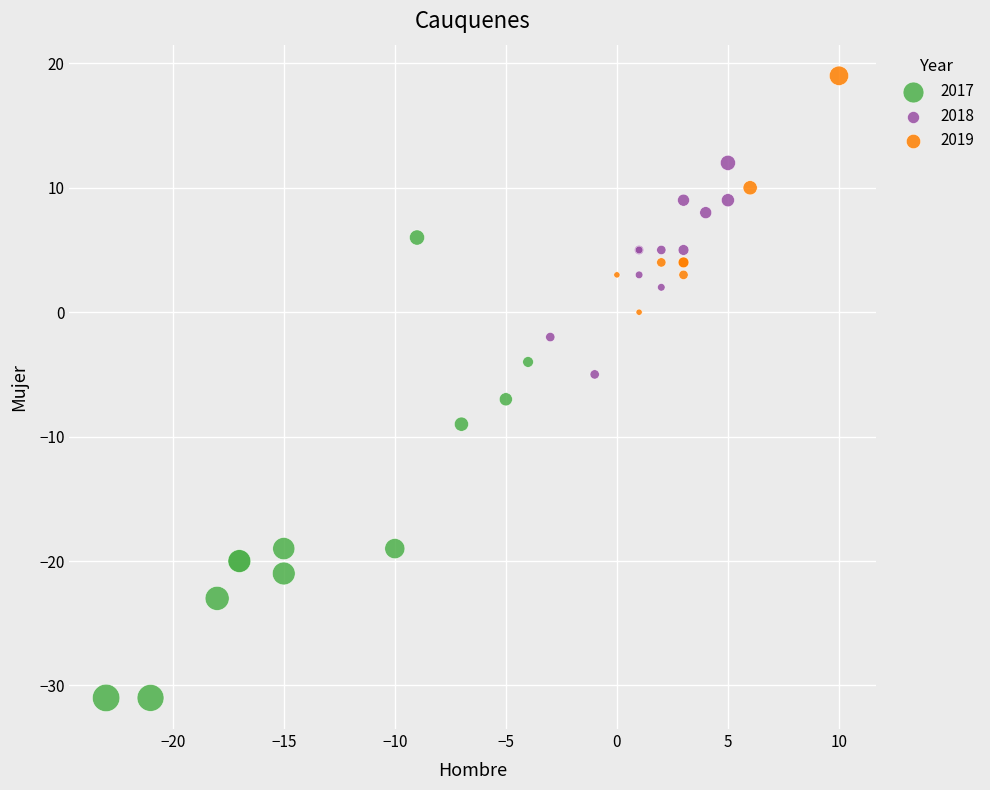

Which series has the largest Y range (max minus min)?

2017